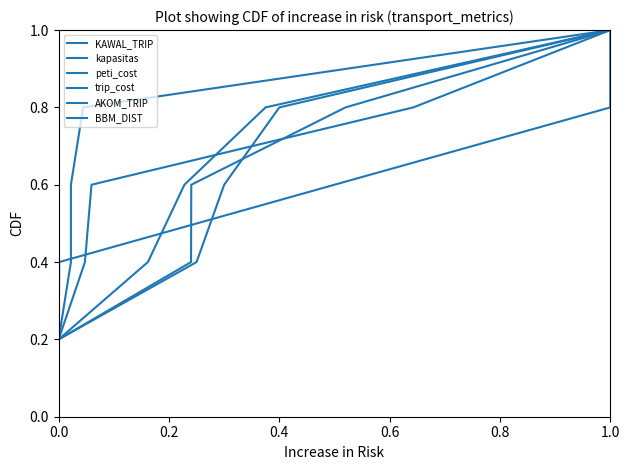

What position from the left is 0.6?

4